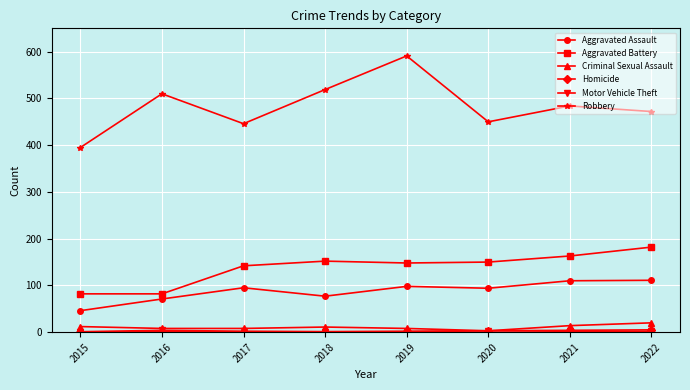

The value of Aggravated Battery at 2021 is 218. True or false?

False